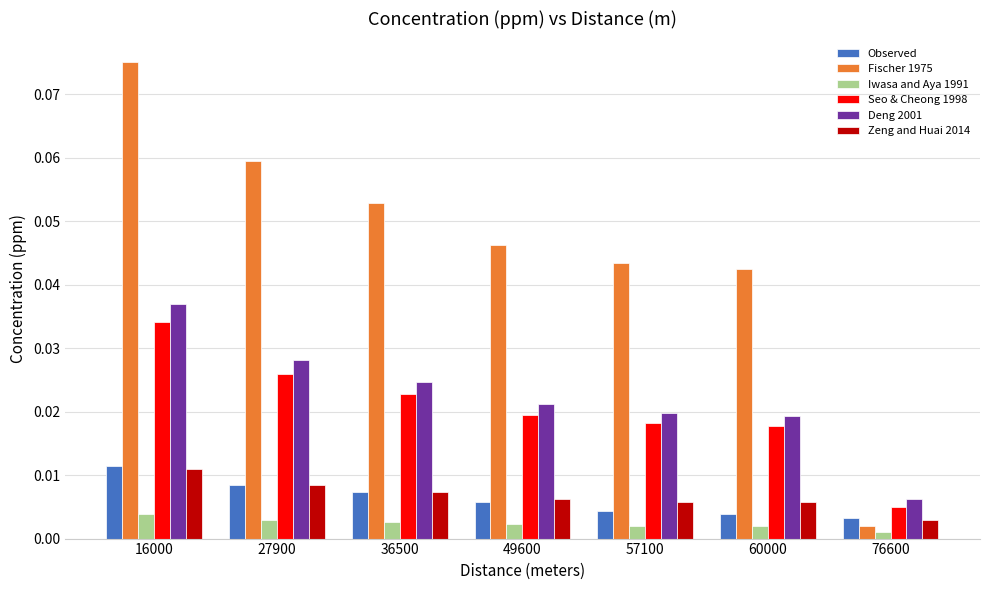

The value of Fischer 1975 at 27900 is 0.0. True or false?

False